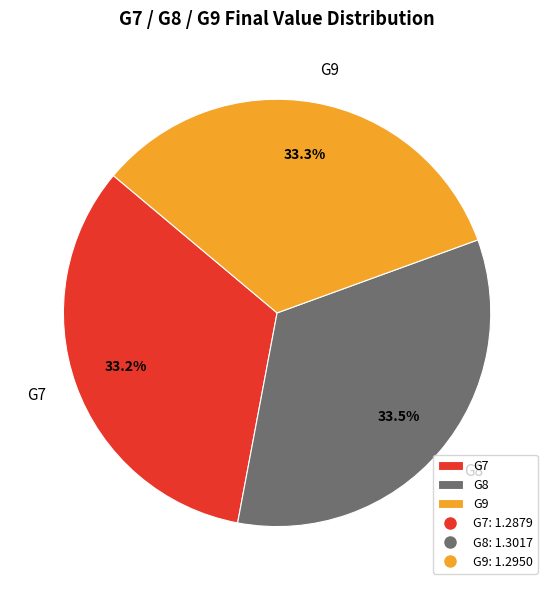

The G7 slice represents 33% of the pie. True or false?

True